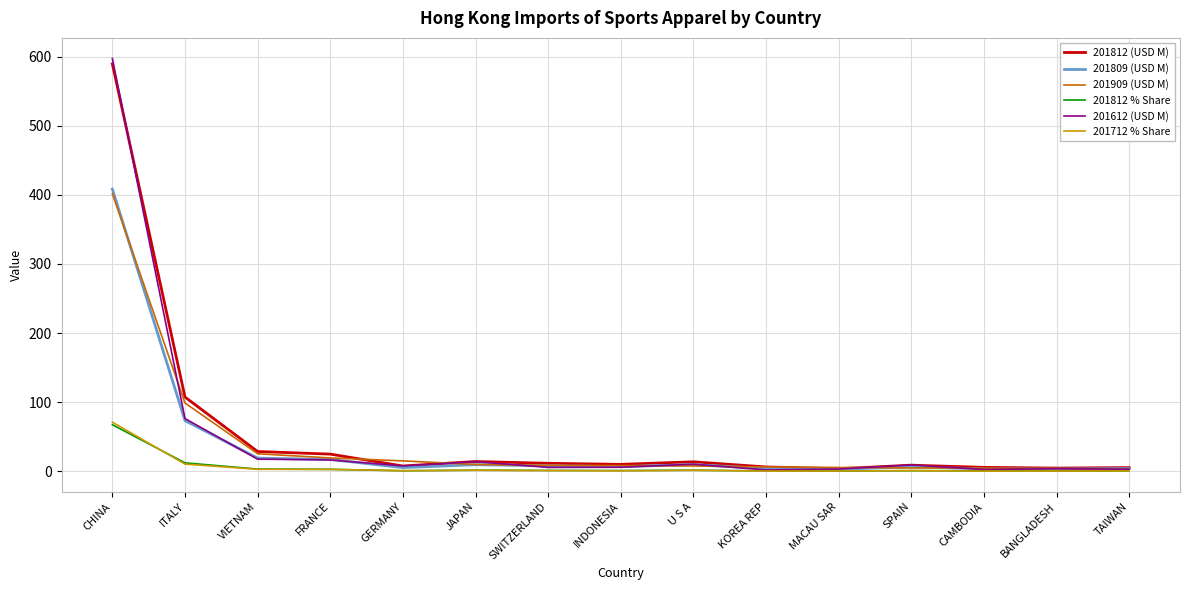

What is the lowest value of the 201712 % Share series?

0.4